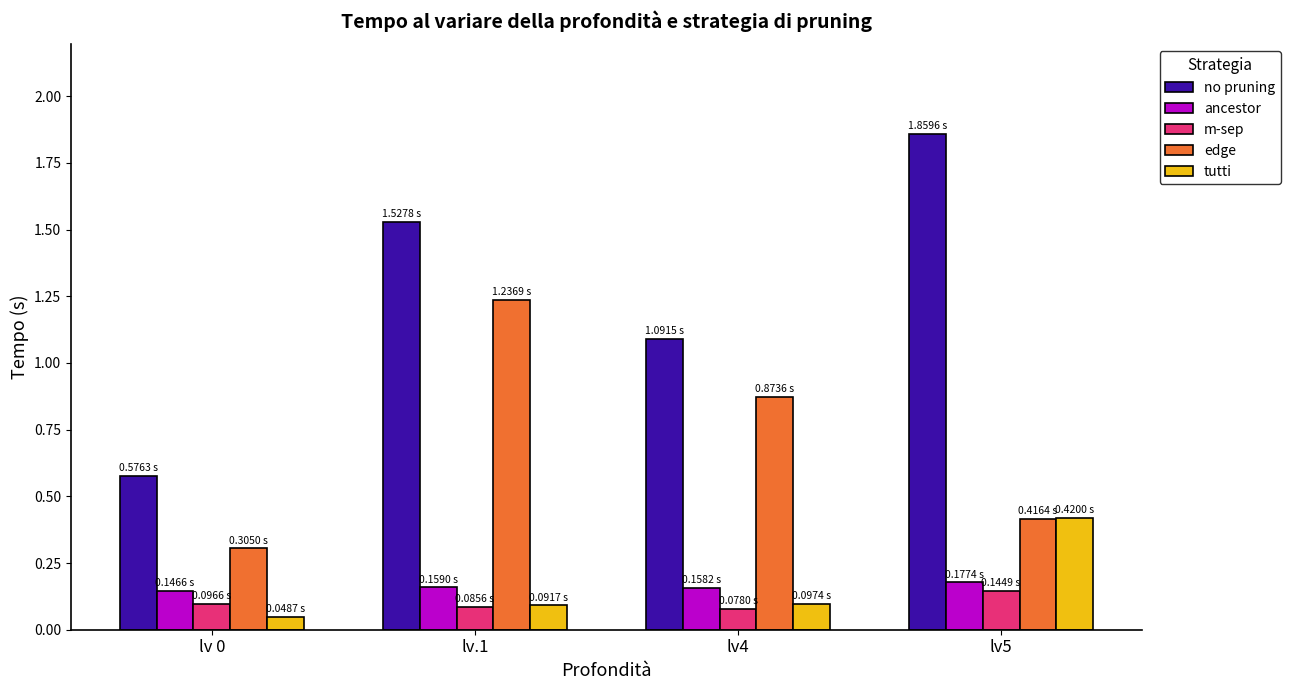

What is the difference between the maximum and second lowest values in the edge series?

0.8